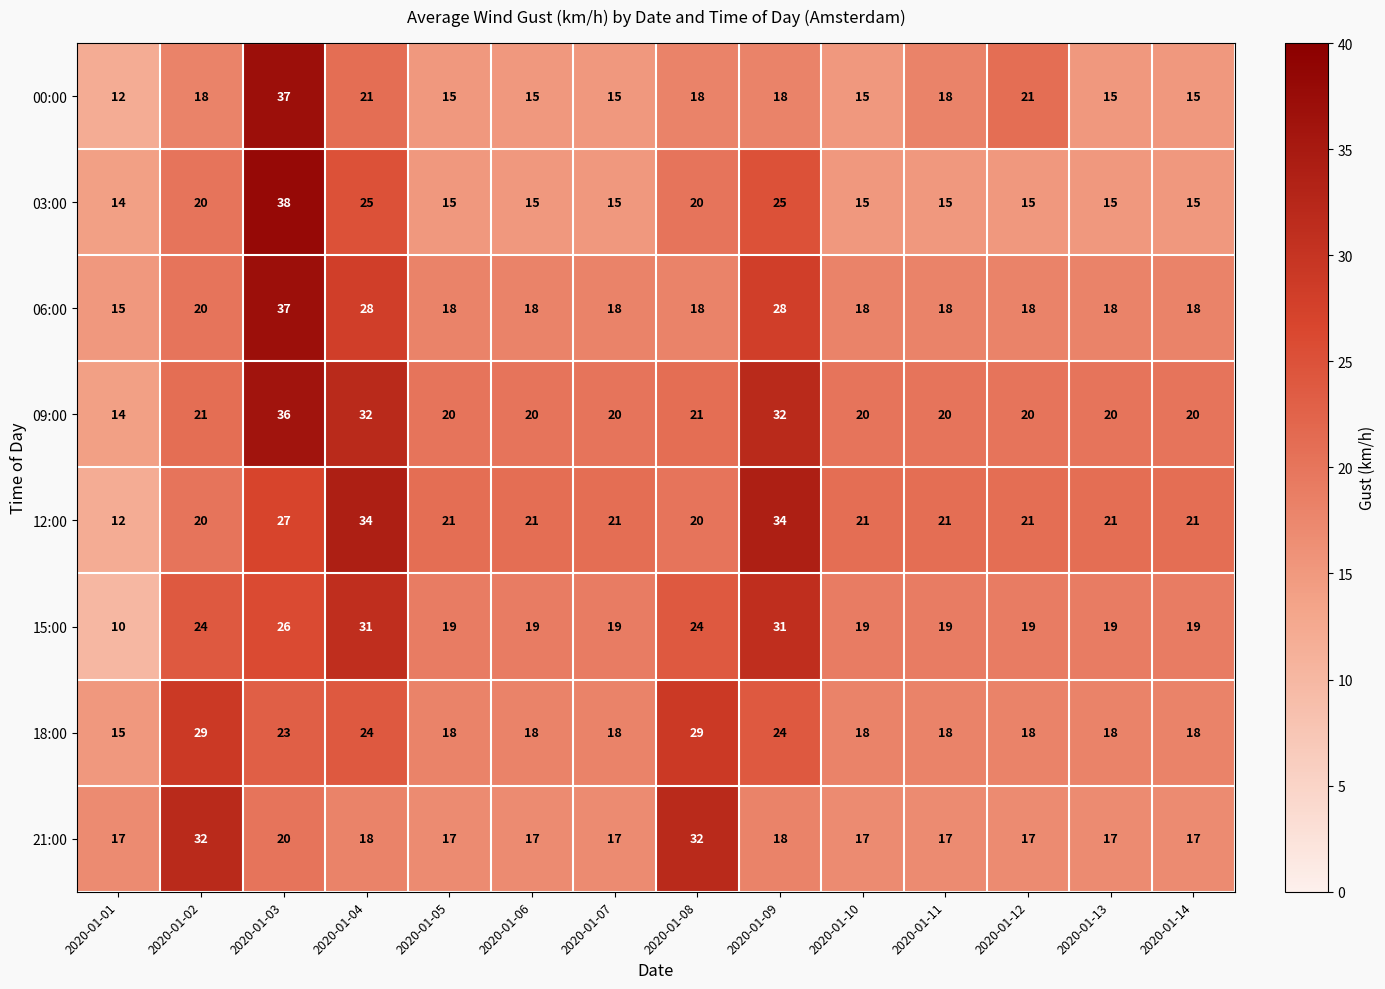

Is it true that 18:00 equals 5 at 2020-01-03?

False